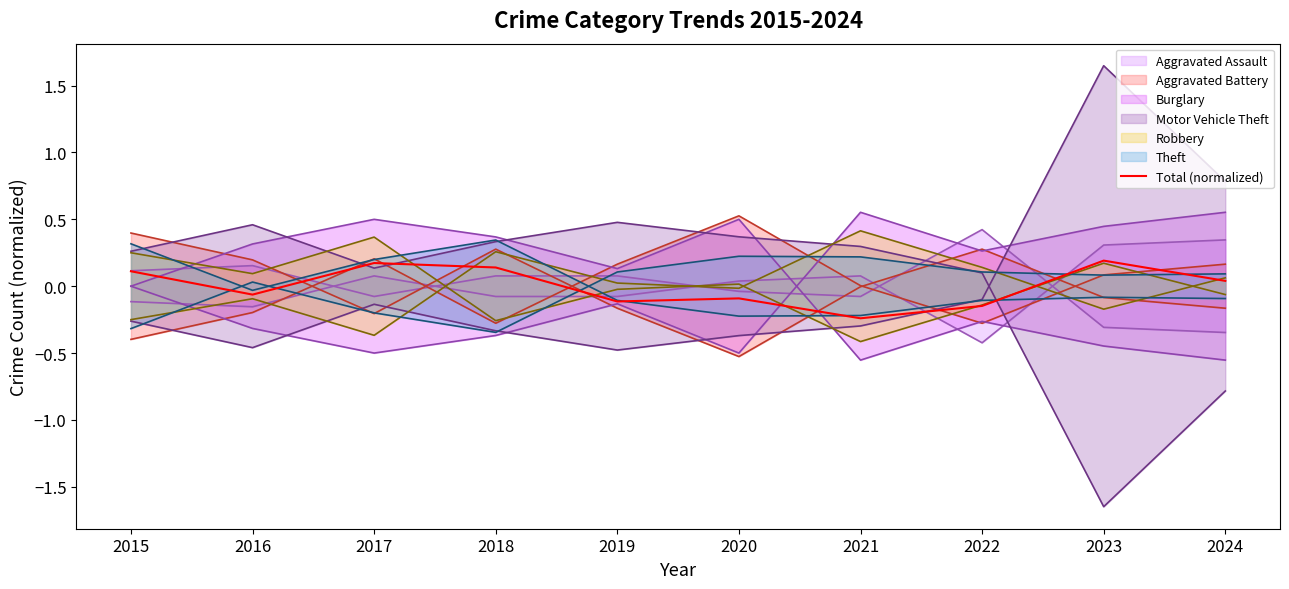

Which category has the lowest value in the Total (normalized) series?

2021